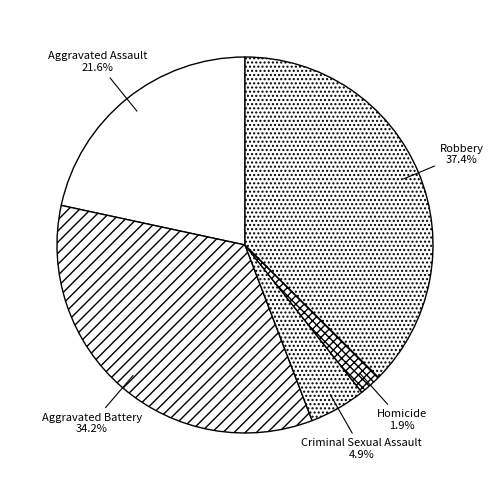

What percentage is the Robbery slice, to the nearest percent?

37%